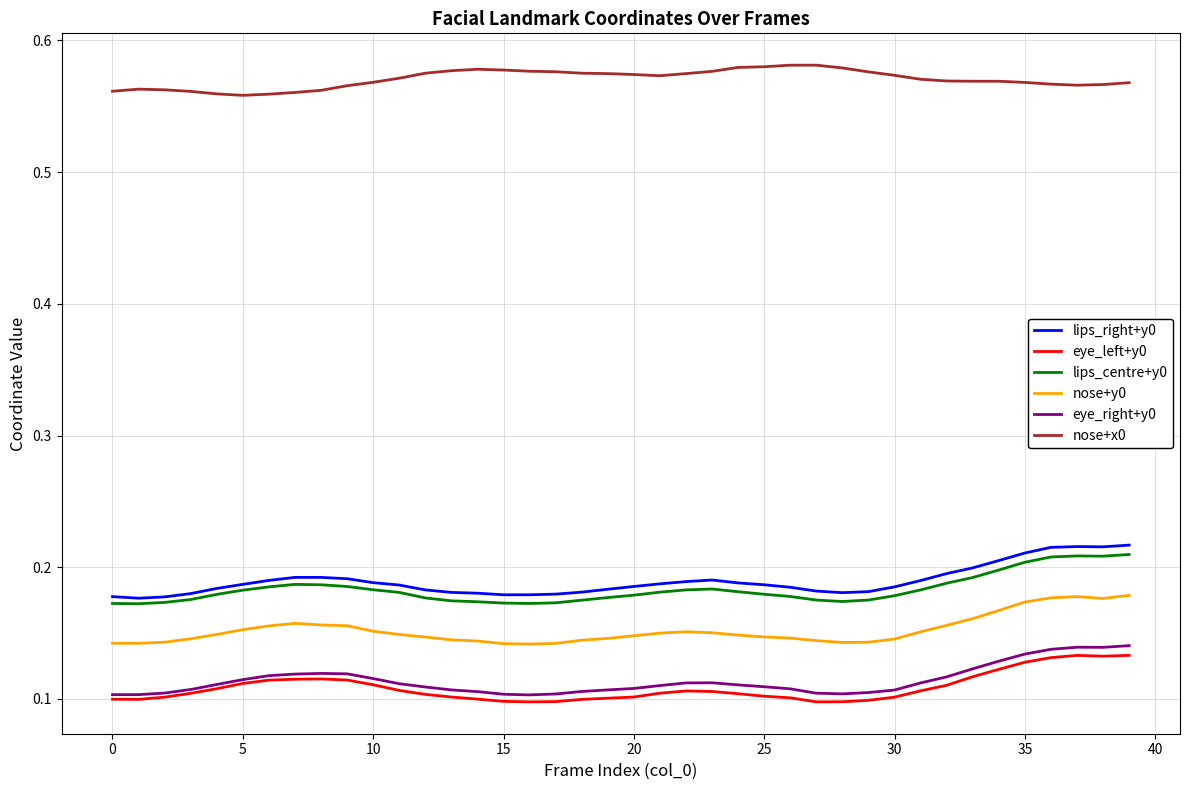

What is the sum of all lips_right+y0 values?

7.6